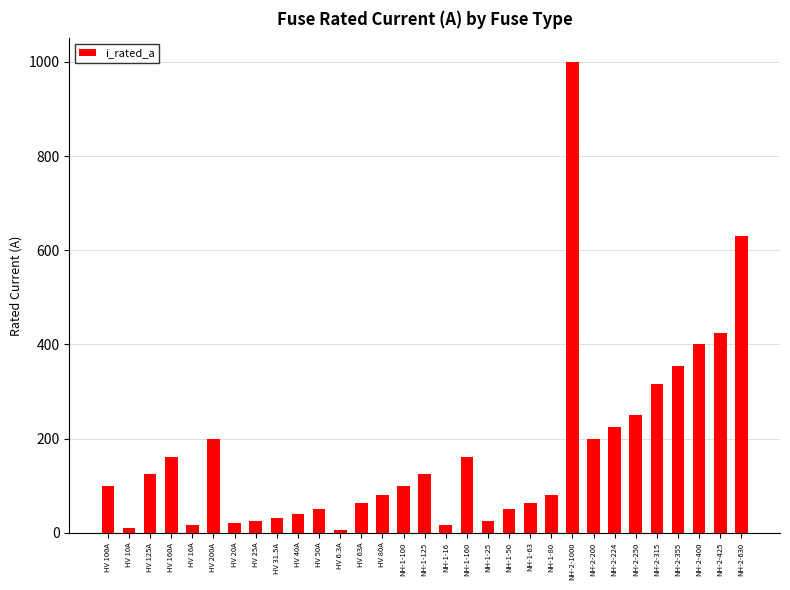

What is the value of the 10th bar from the left?

40.0